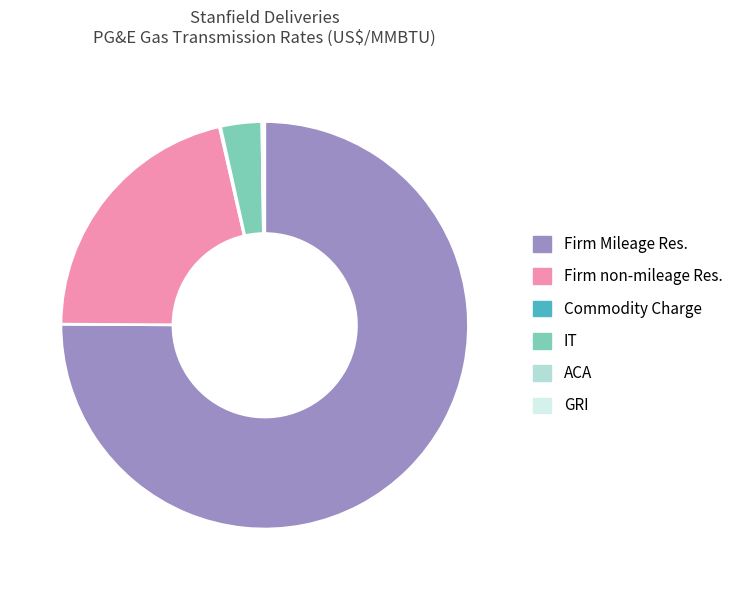

The IT slice represents 16% of the pie. True or false?

False